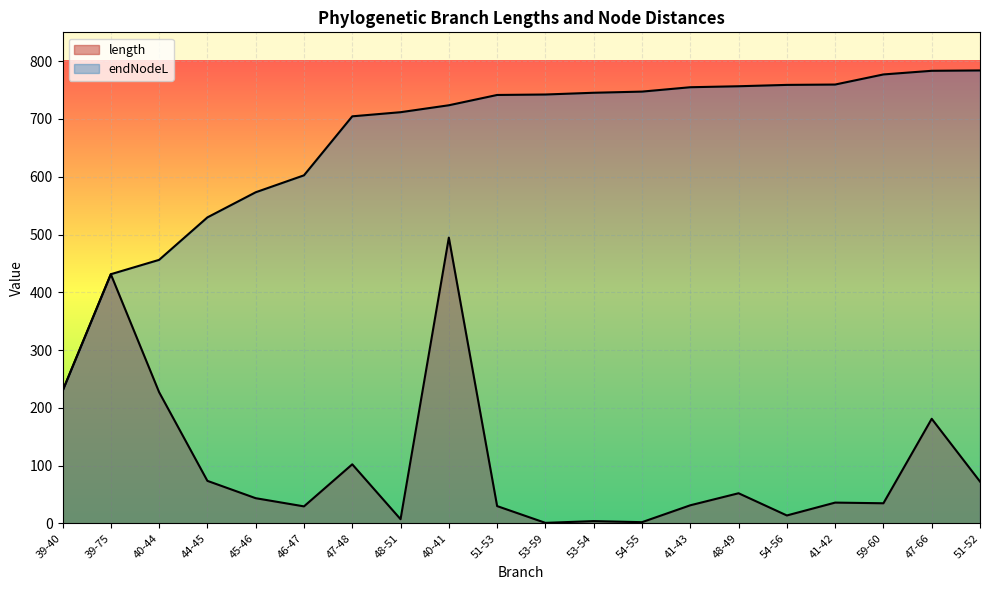

Does the chart display data point markers on the line(s)?

No